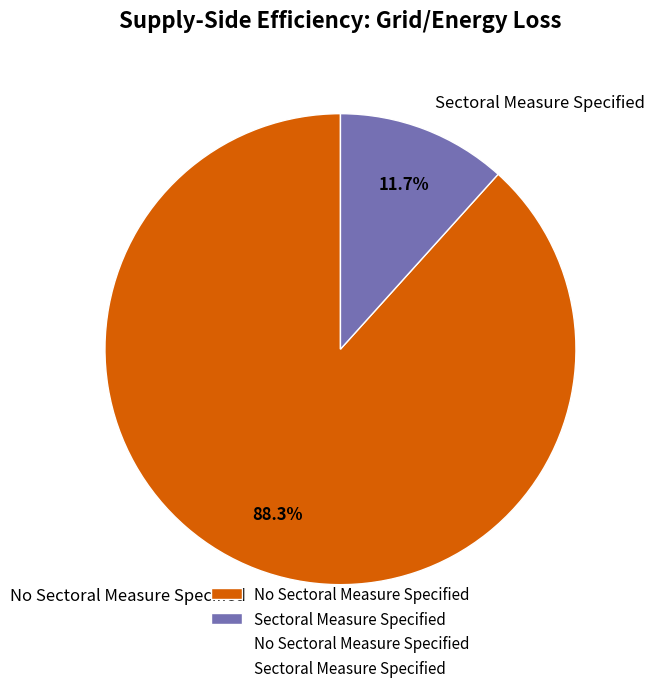

Count the number of slices in the pie.

2